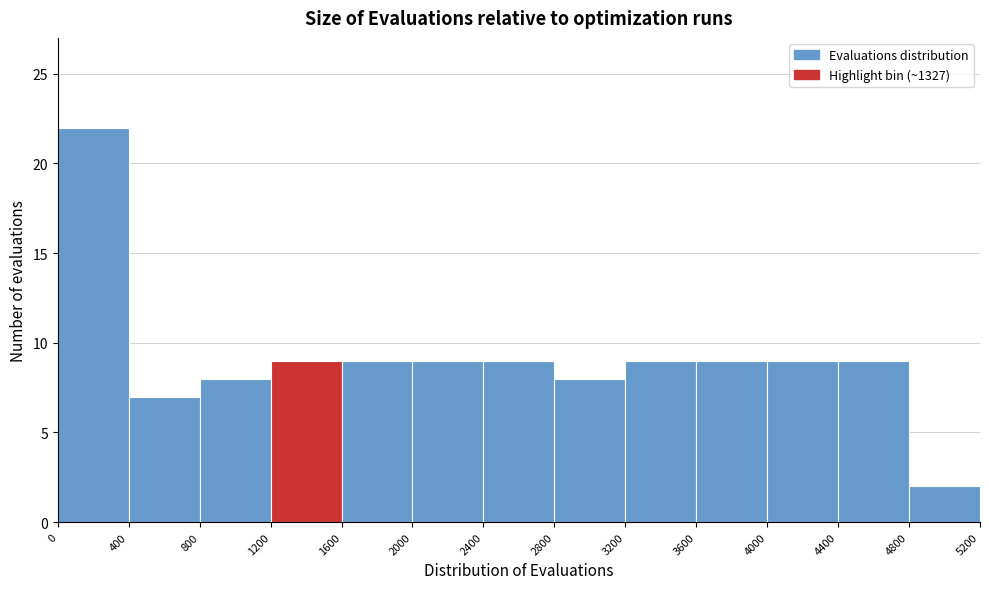

Reading left to right, list every bar in this chart as the range it spans on the x-axis followed by its height. The values are not printed on the chart, so give them approximately, as read against the axis.

0 to 400: 22
400 to 800: 7
800 to 1200: 8
1200 to 1600: 9
1600 to 2000: 9
2000 to 2400: 9
2400 to 2800: 9
2800 to 3200: 8
3200 to 3600: 9
3600 to 4000: 9
4000 to 4400: 9
4400 to 4800: 9
4800 to 5200: 2